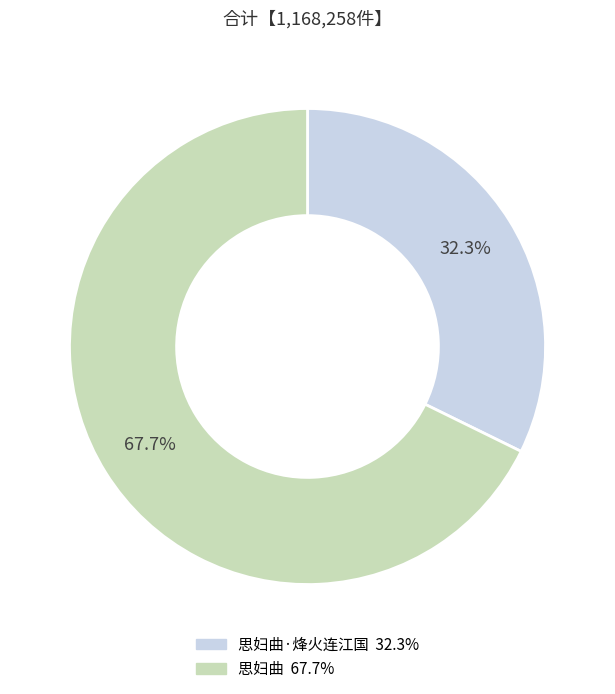

Is there a majority slice in this chart?

Yes